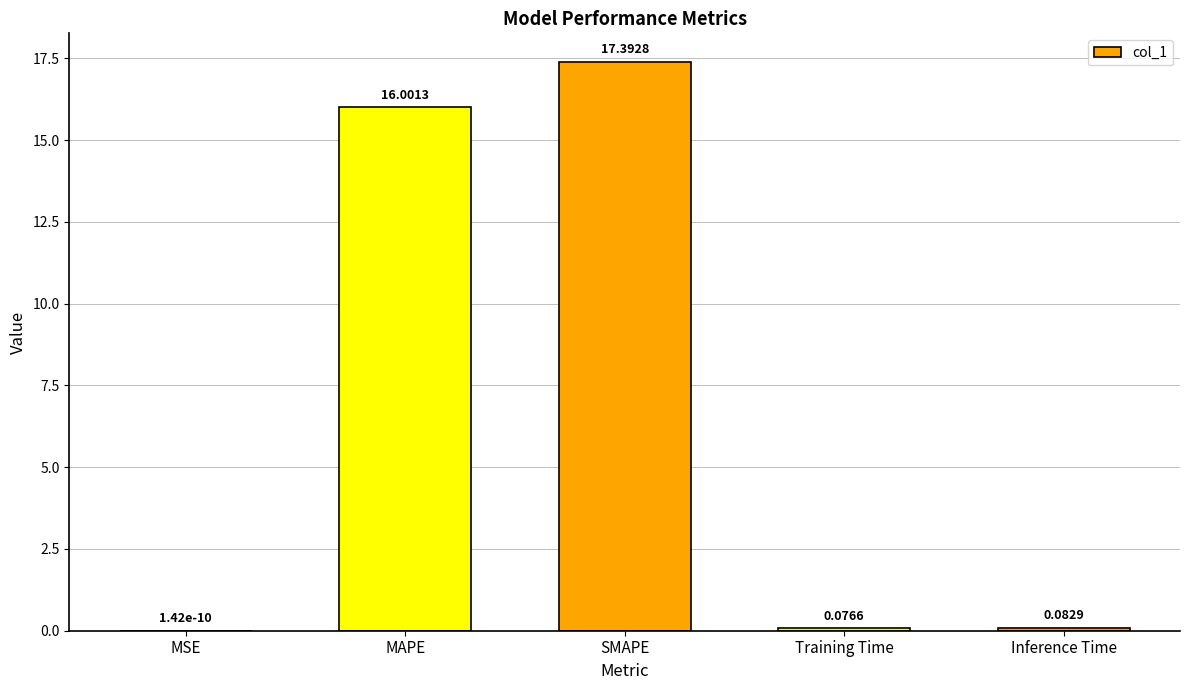

What is the sum of all values?

33.6